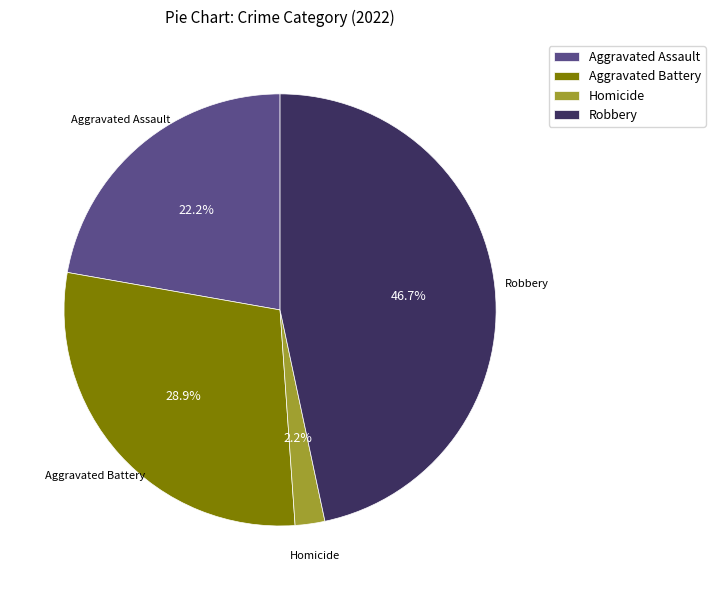

To the nearest percent, what is the average slice percentage?

25%